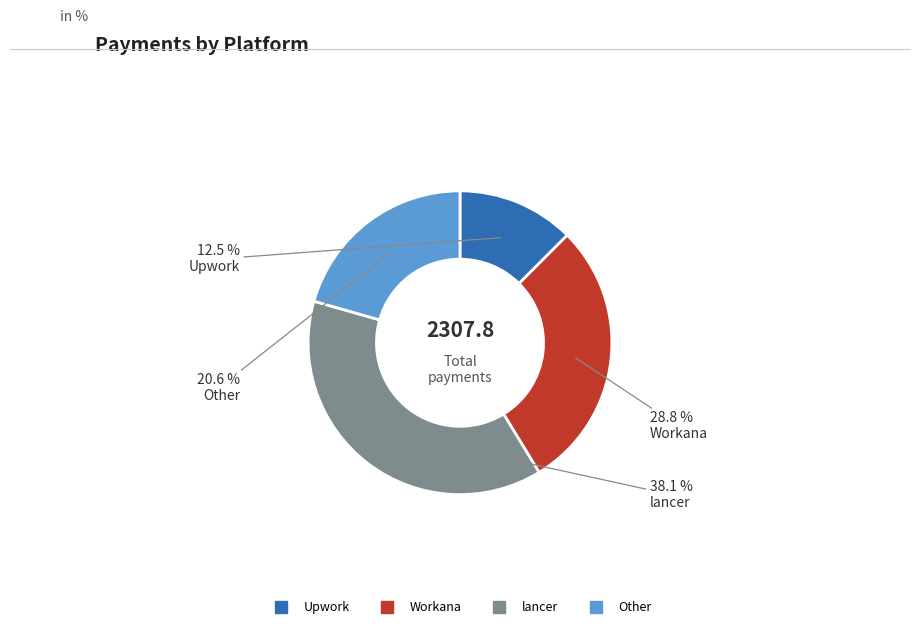

The Workana slice represents 39% of the pie. True or false?

False